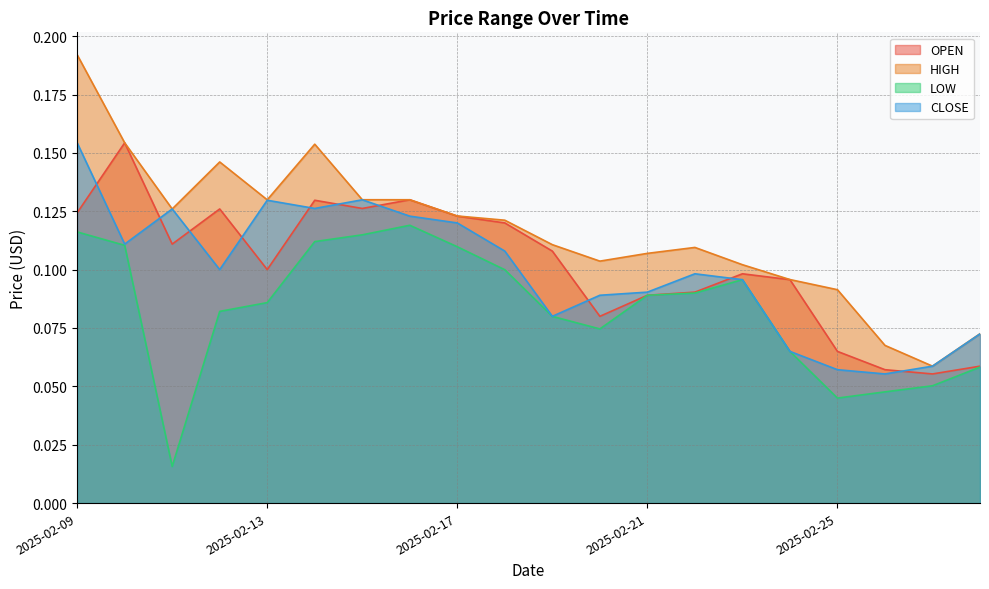

Is it true that OPEN equals 0.1 at 2025-02-20?

True